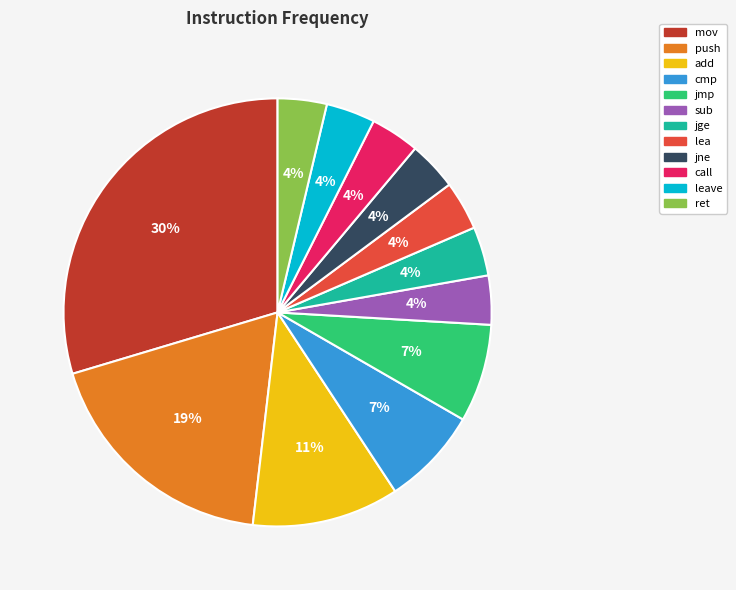

What percentage is the add slice, to the nearest percent?

11%